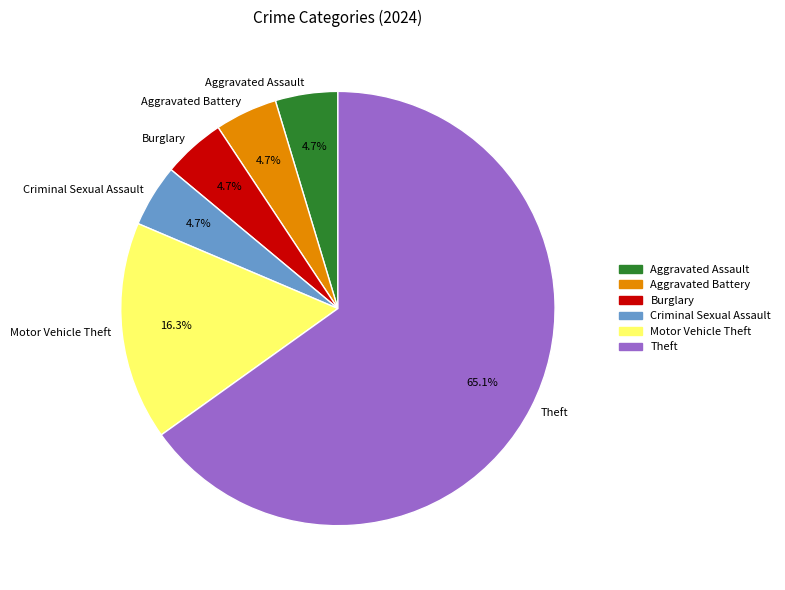

What percentage is NOT represented by Aggravated Battery?

95.3%